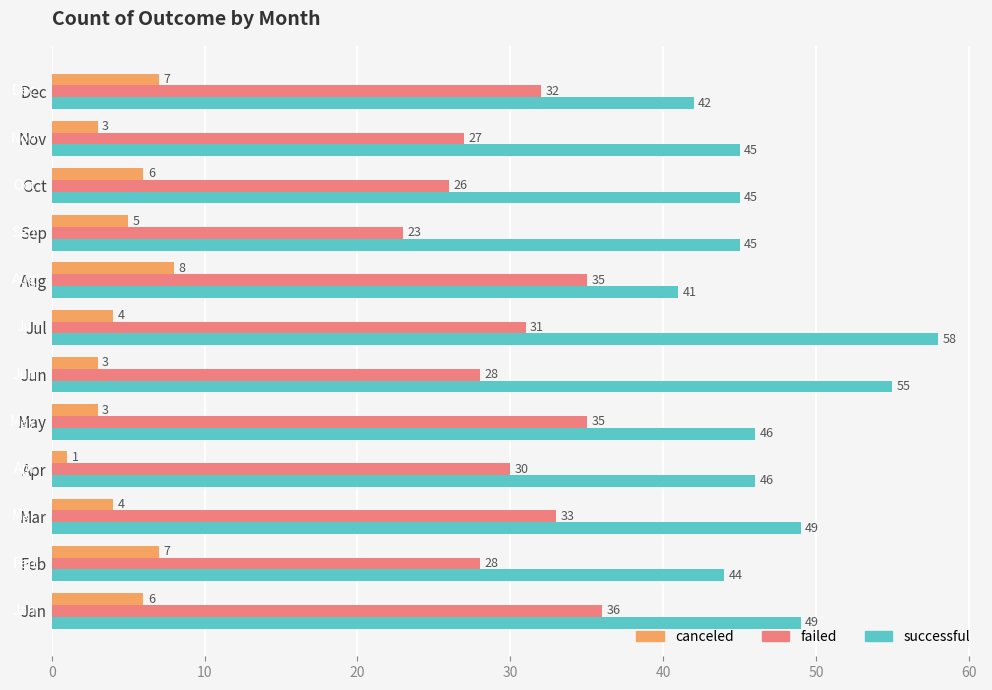

What is the total value across all series at Feb?

79